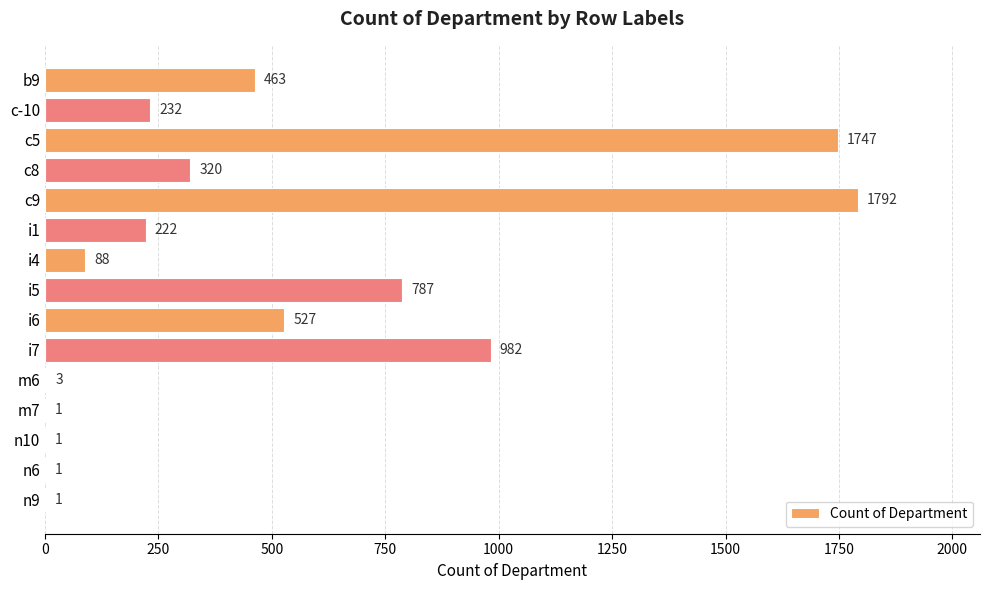

What is the ratio of the value at i6 to the value at c-10?

2.3